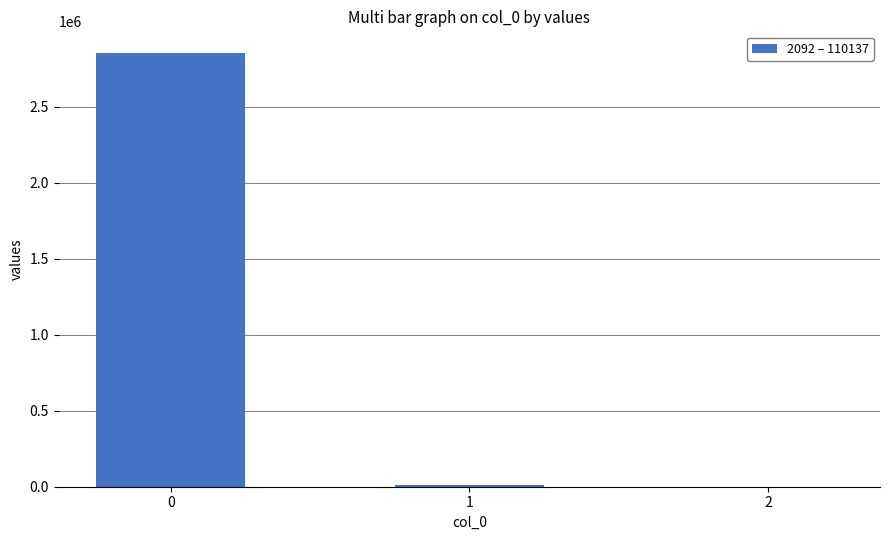

How many data points are above 13401?

2